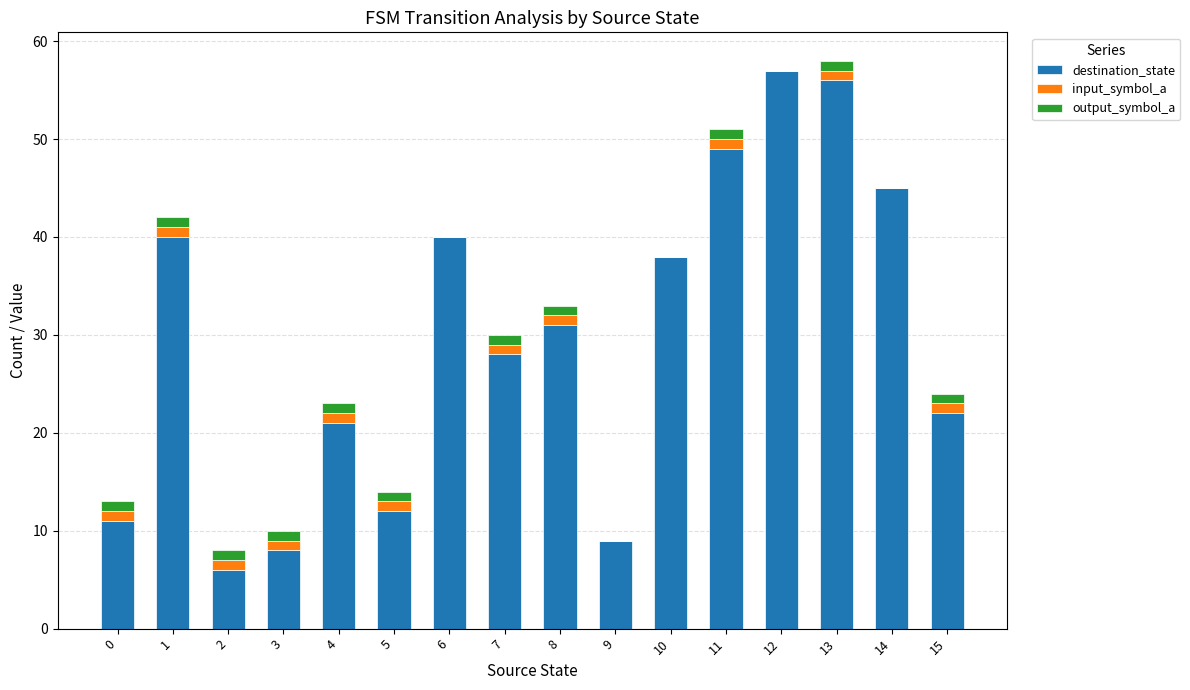

True or false: destination_state has a value of 12 at 5.

True